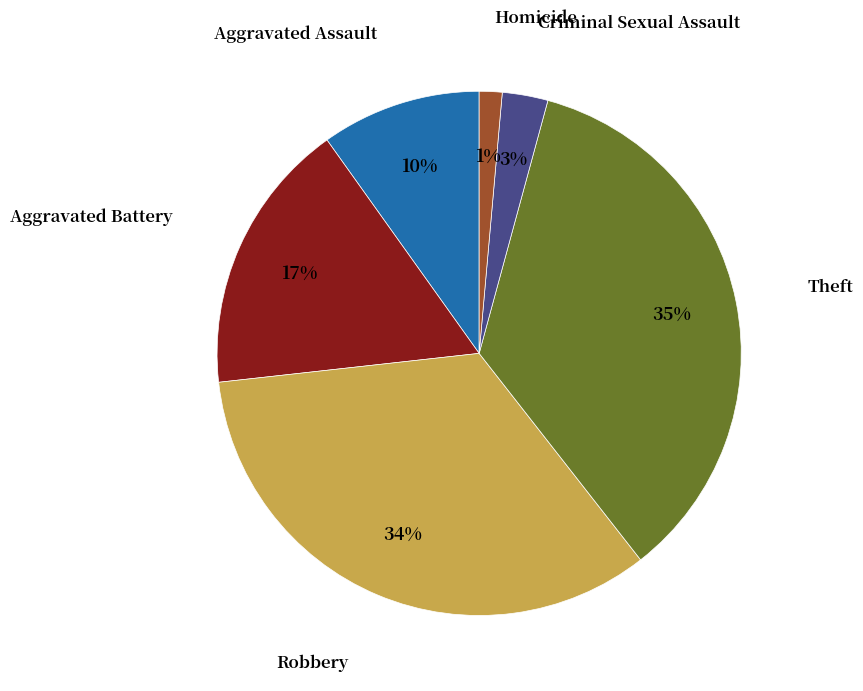

To the nearest percent, what is the average slice percentage?

17%